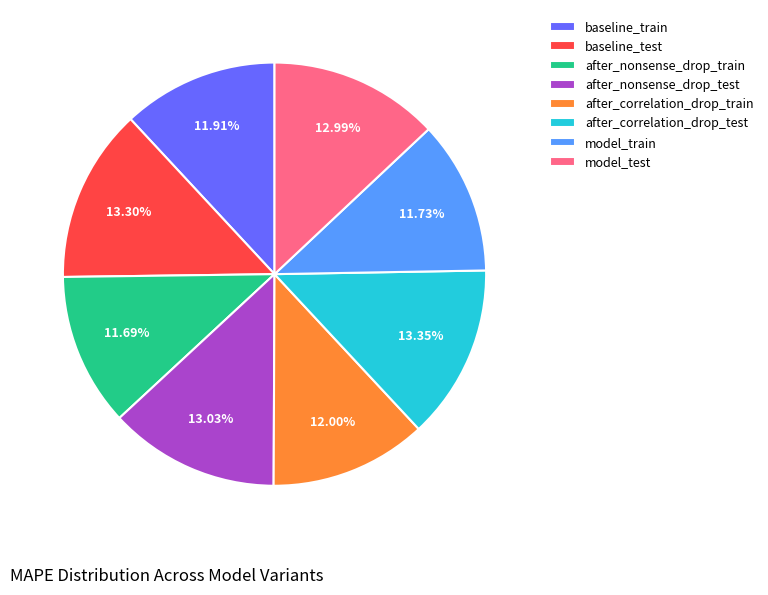

Is there any slice that represents more than half of the pie?

No